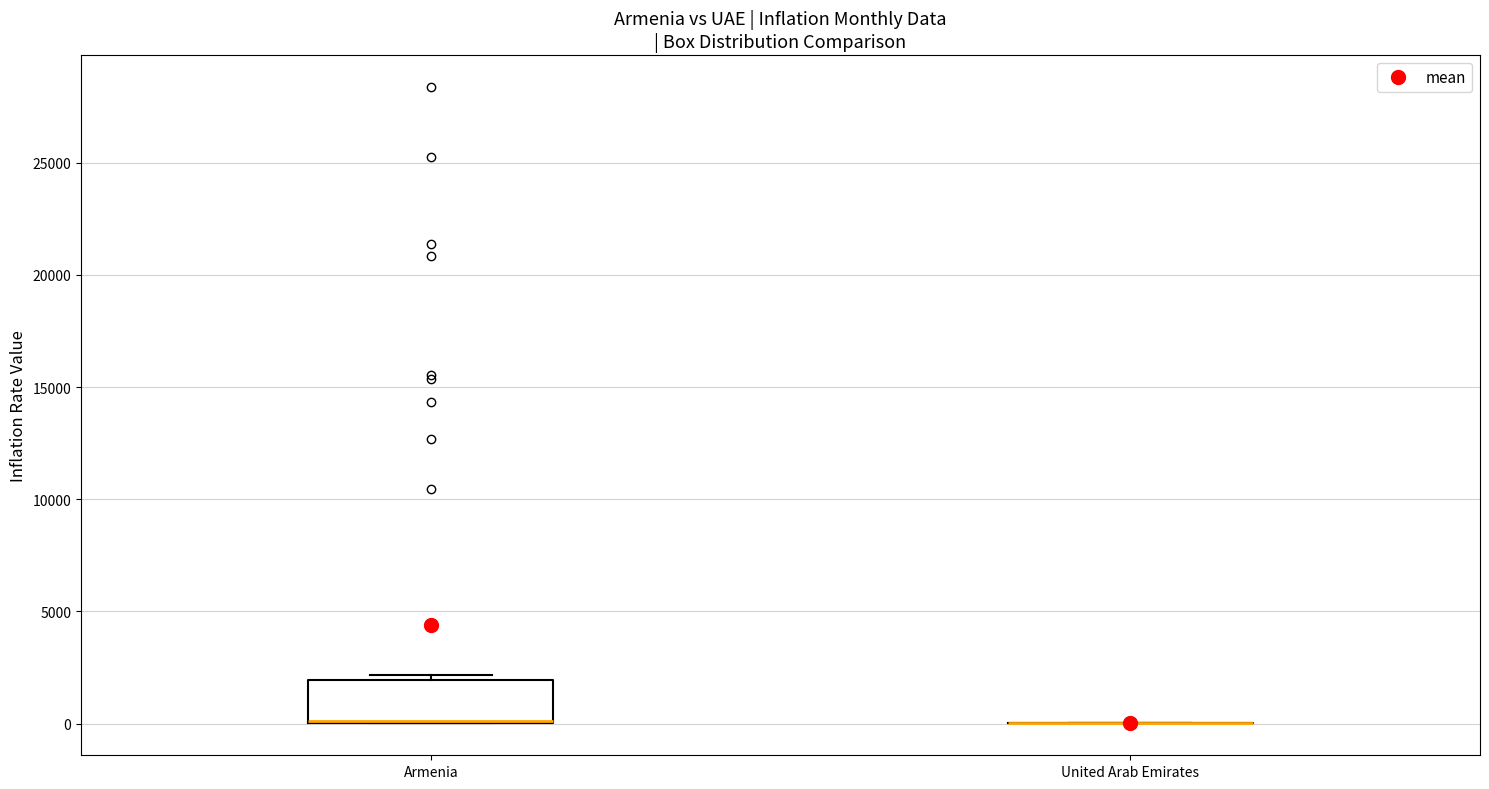

Which box is the tallest, from its lower edge to its upper edge?

Armenia